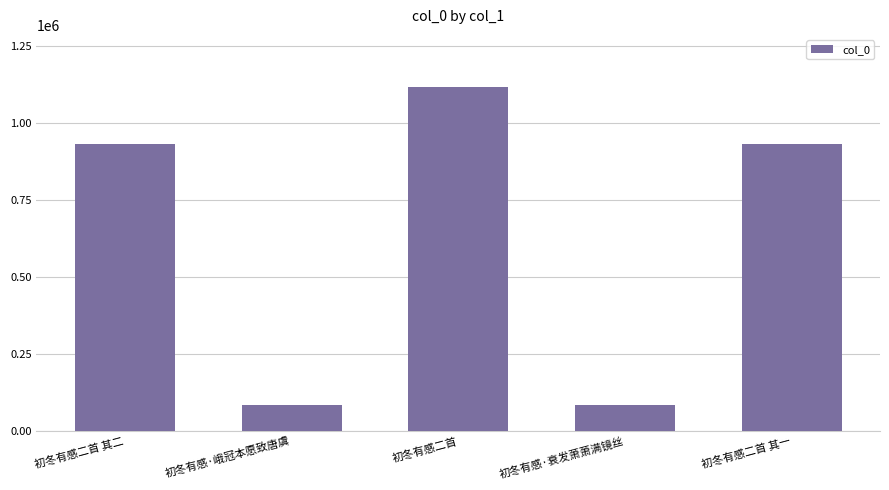

True or false: the data shows 931931 at 初冬有感二首 其二.

True